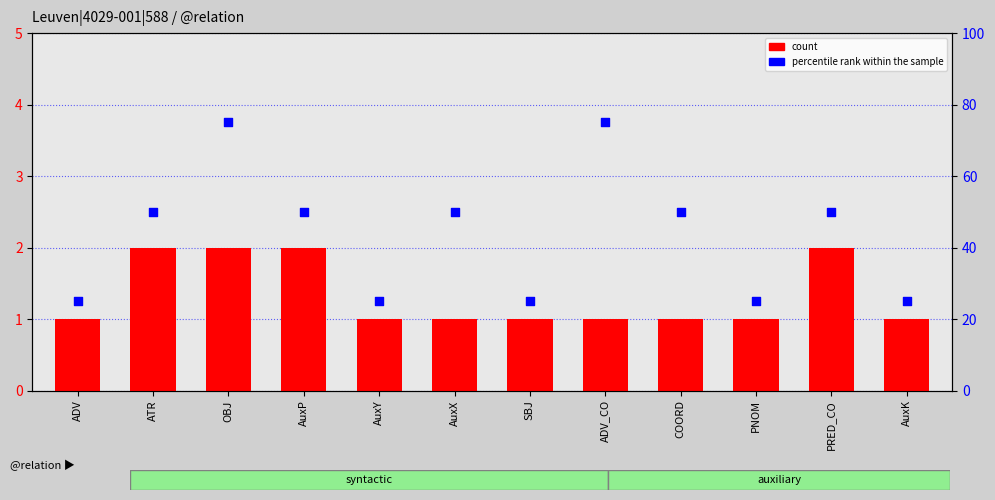

At how many categories does at least one series exceed 38?

7